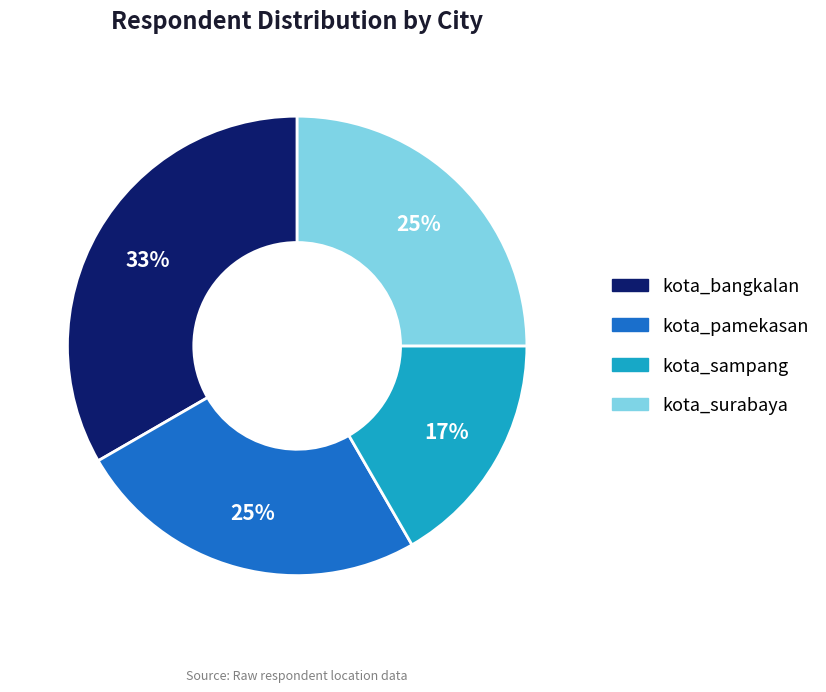

Combined, do kota_sampang and kota_pamekasan account for over 50%?

No